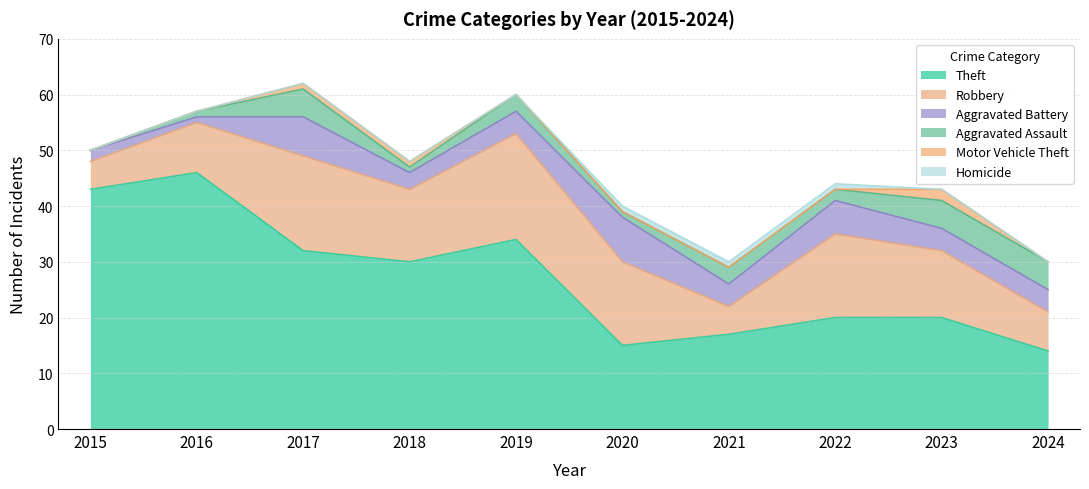

What is the value of the Aggravated Battery point at the 9th from the left?

4